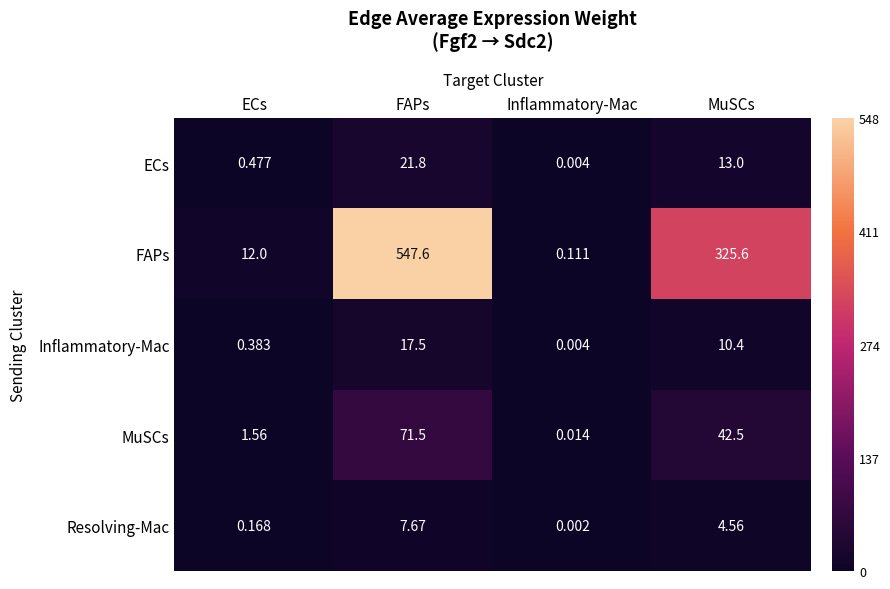

At which category is the sum across all series the highest?

FAPs